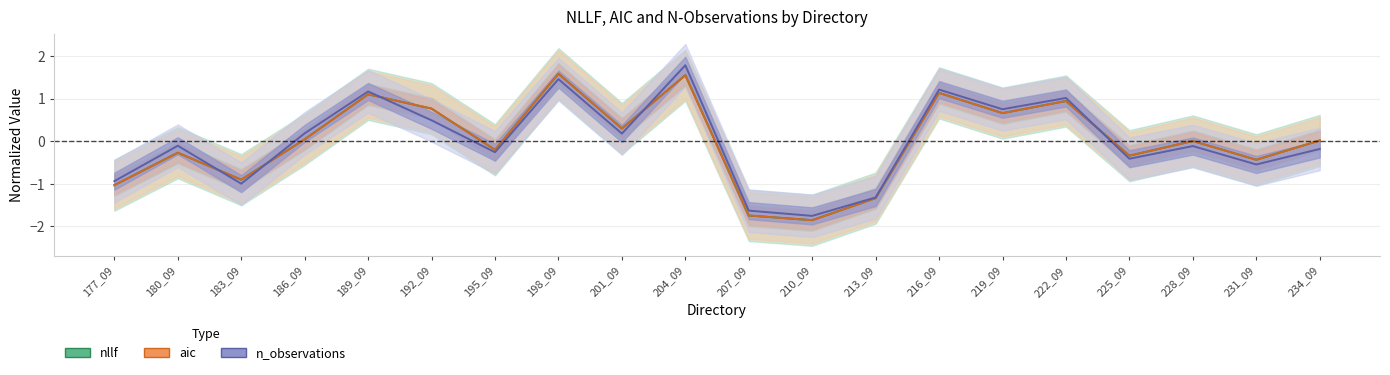

At which label does aic first exceed 0?

186_09